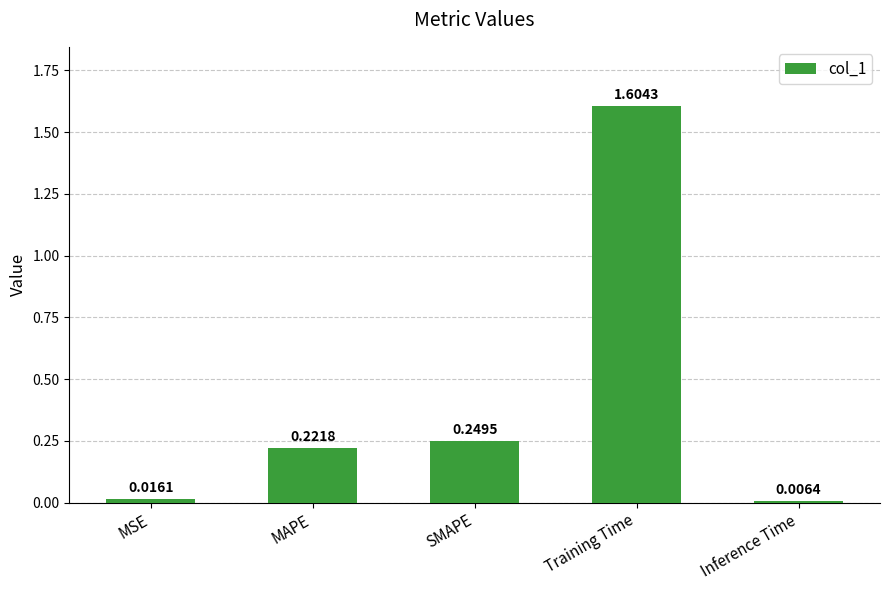

How many bars are there in total?

5